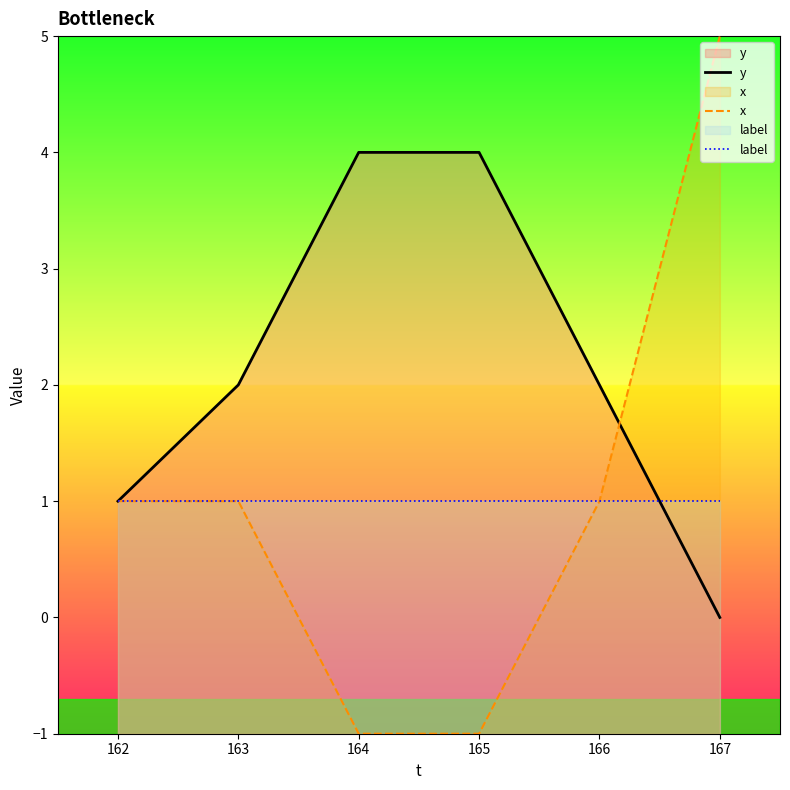

True or false: y and x cross at least once.

True